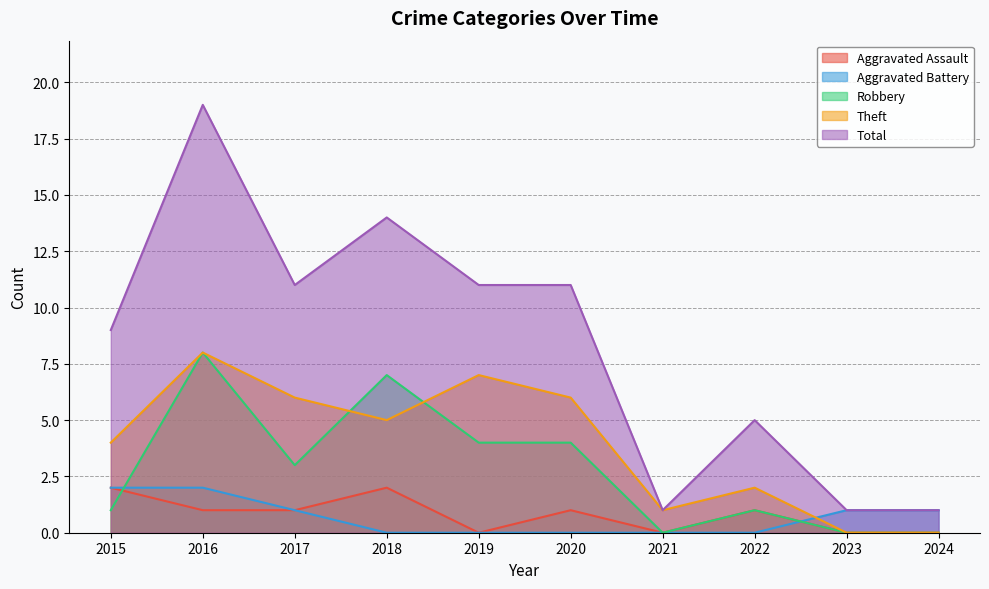

What is the difference between the maximum and second lowest values in the Total series?

18